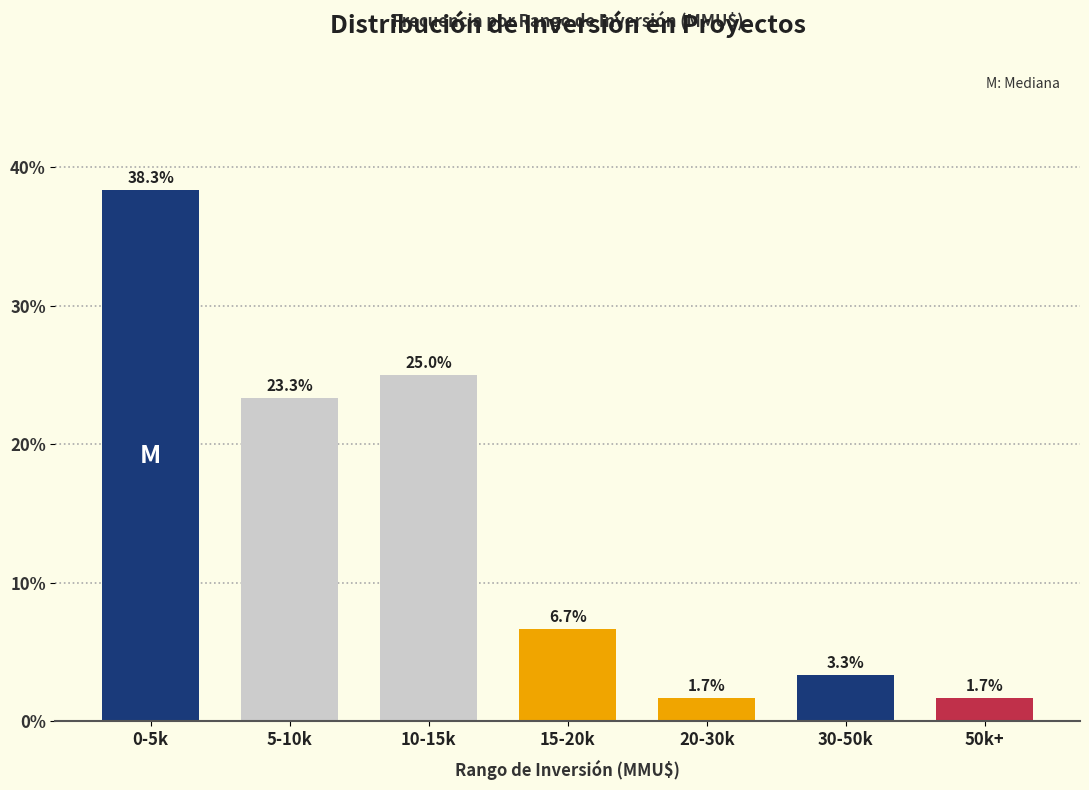

Reading left to right, what are all the values shown in this chart?

0-5k=38.3	5-10k=23.3	10-15k=25.0	15-20k=6.7	20-30k=1.7	30-50k=3.3	50k+=1.7